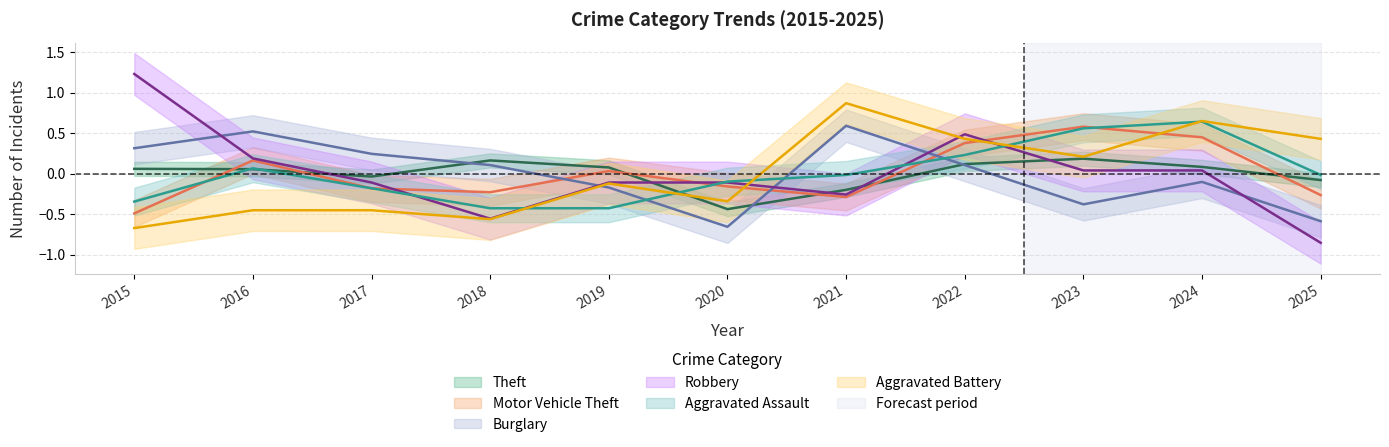

The value of Burglary at 2020 is -1.2. True or false?

False